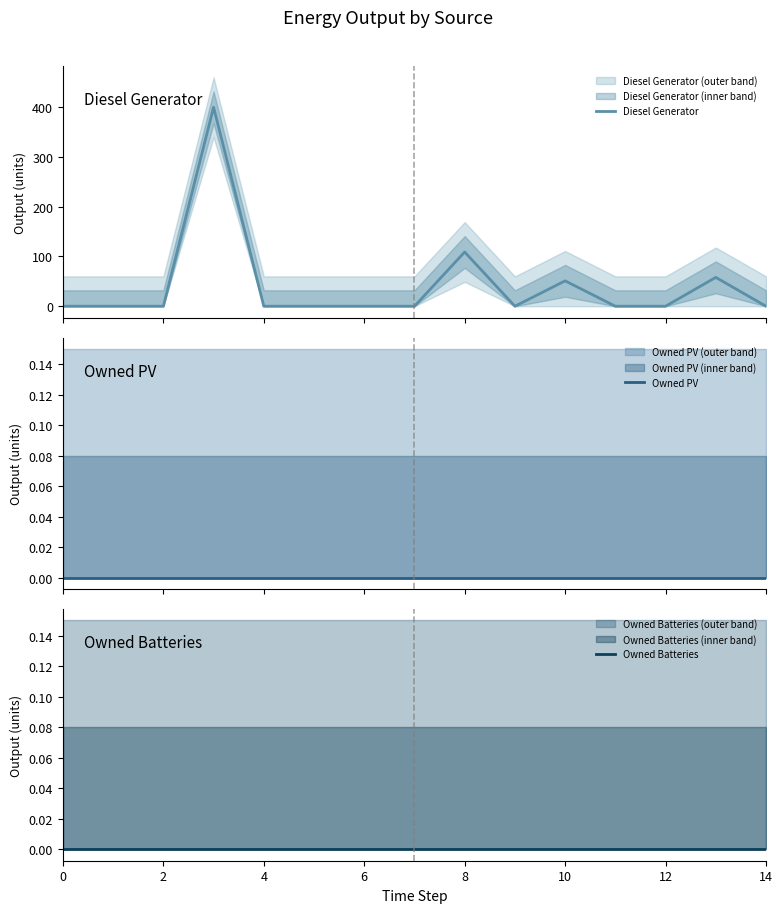

What is the average value of the Diesel Generator series?

41